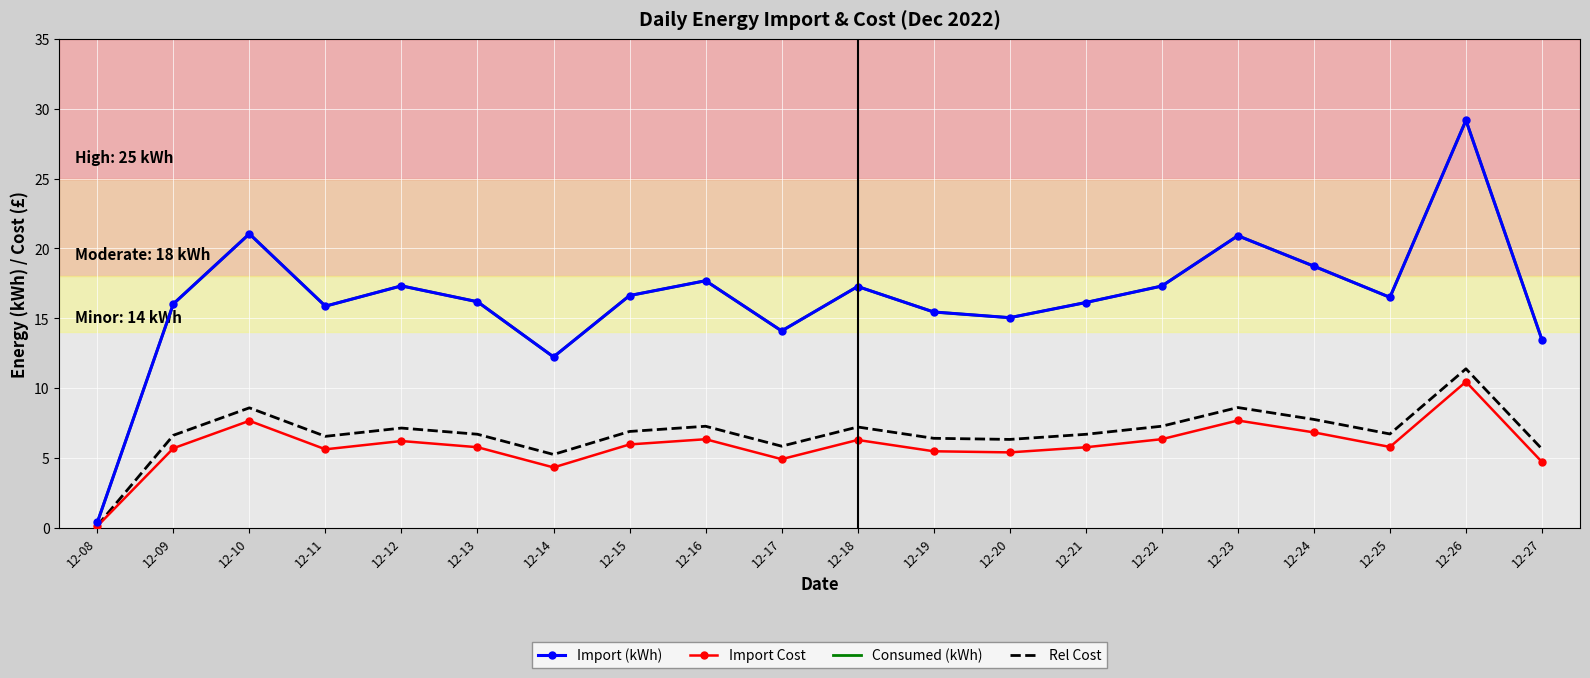

True or false: Rel Cost and Import (kWh) intersect in this chart.

False